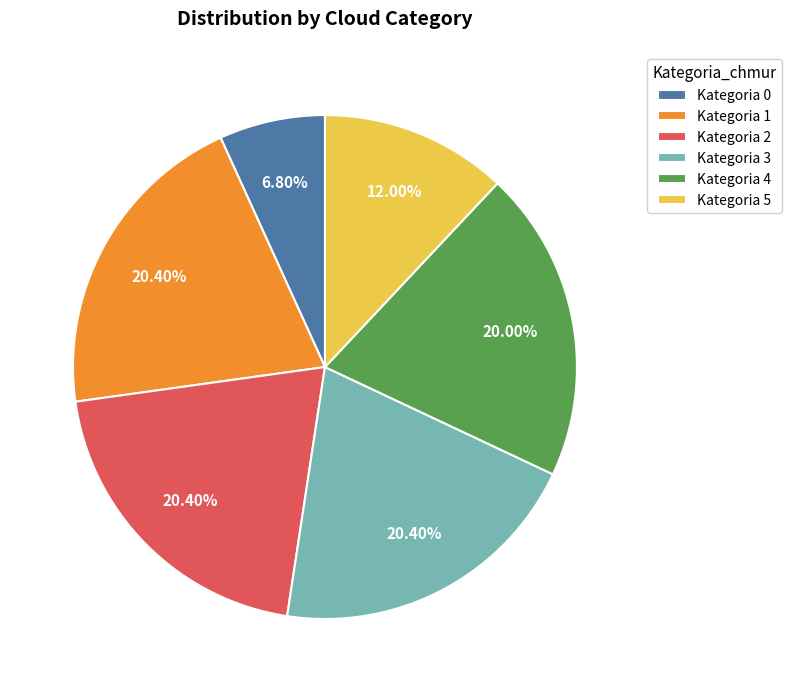

Is there a majority slice in this chart?

No